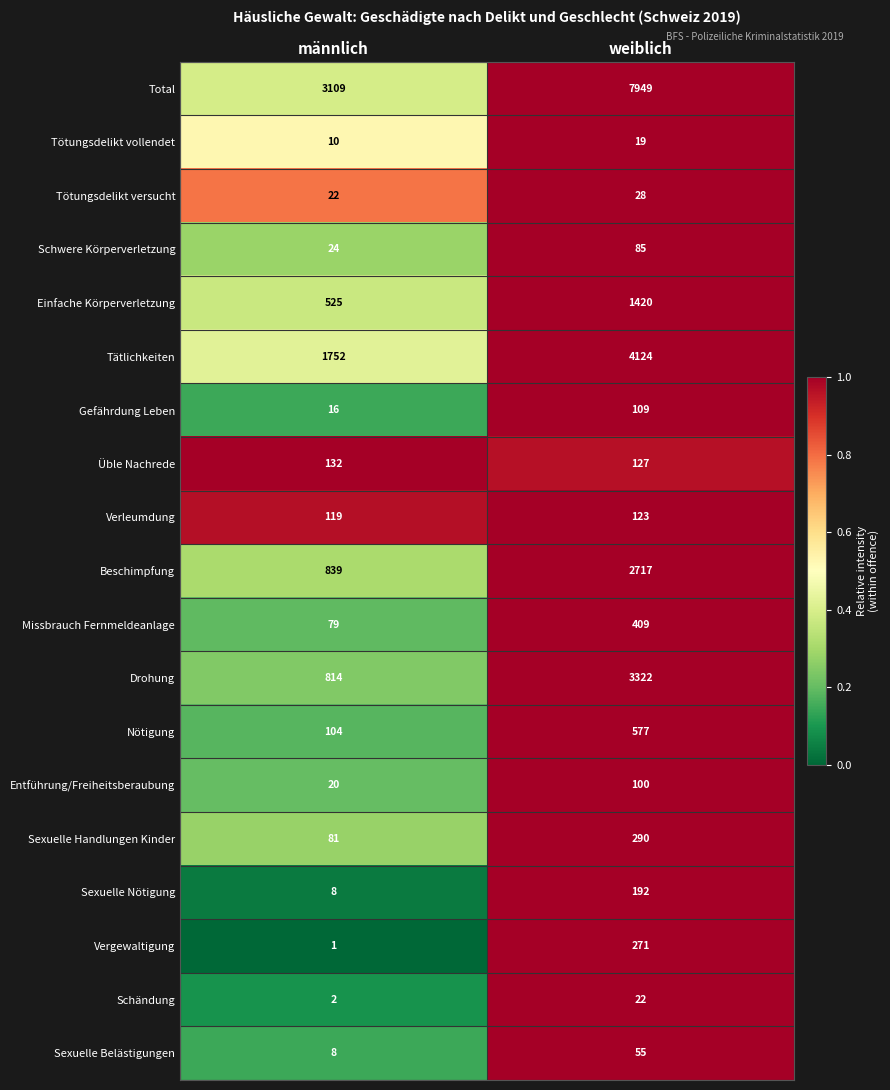

What is the approximate value of Tötungsdelikt versucht at männlich?

22